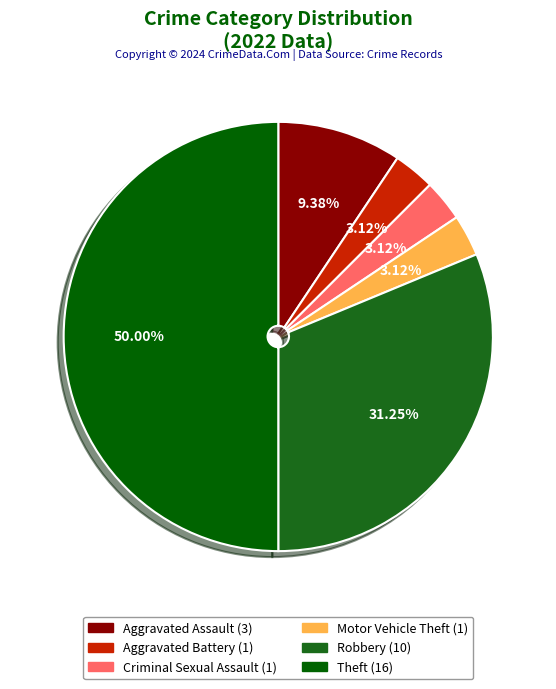

How many segments does this pie chart have?

6